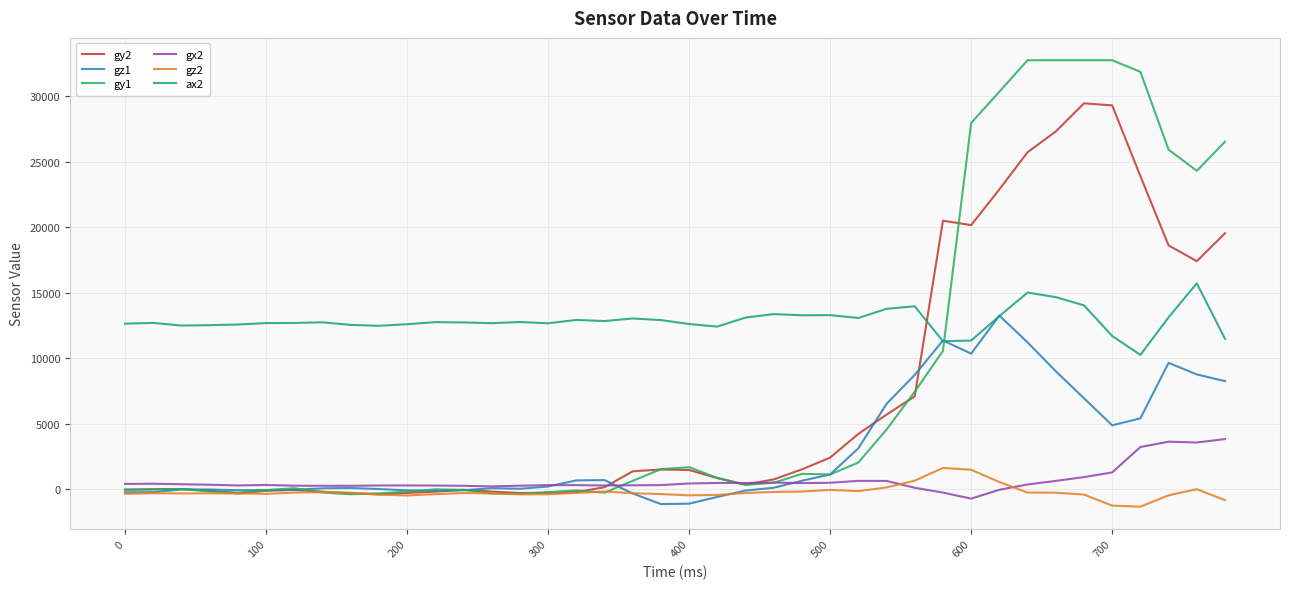

True or false: ax2 and gx2 intersect in this chart.

False